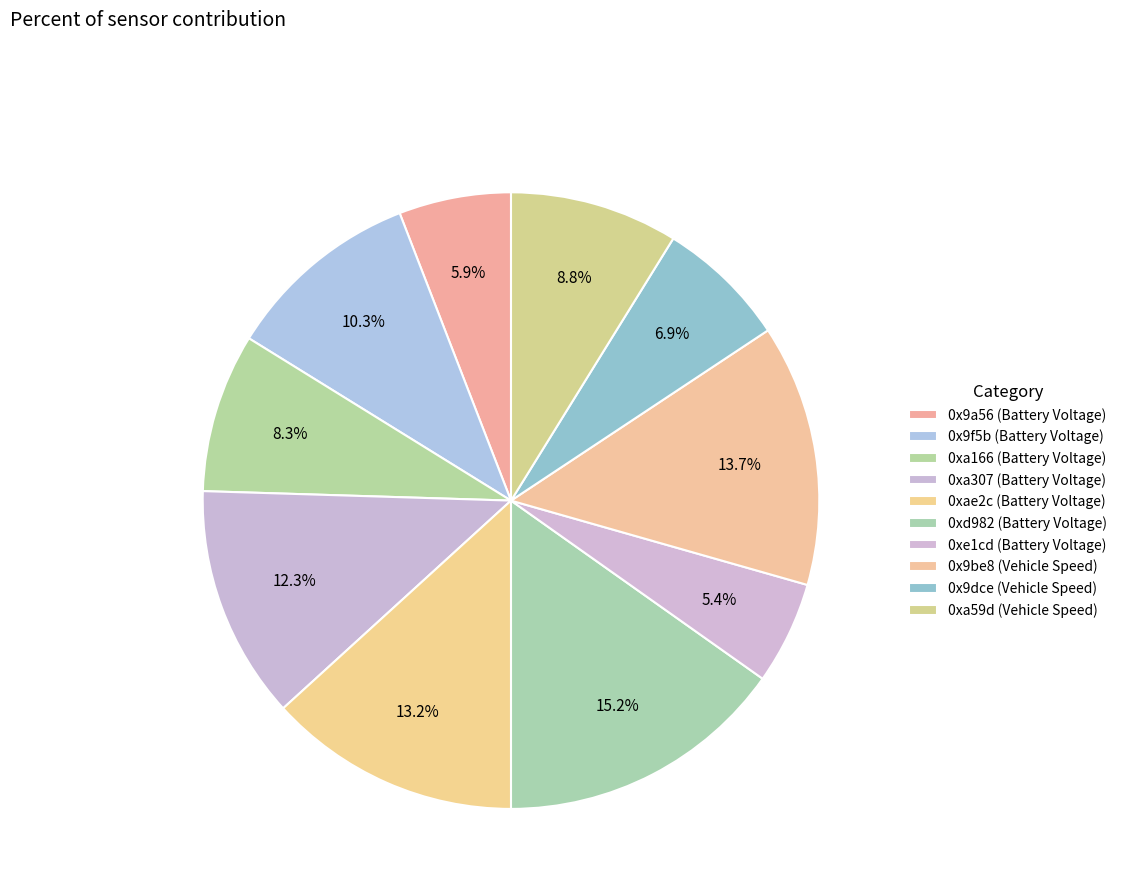

How many slices are in this pie chart?

10